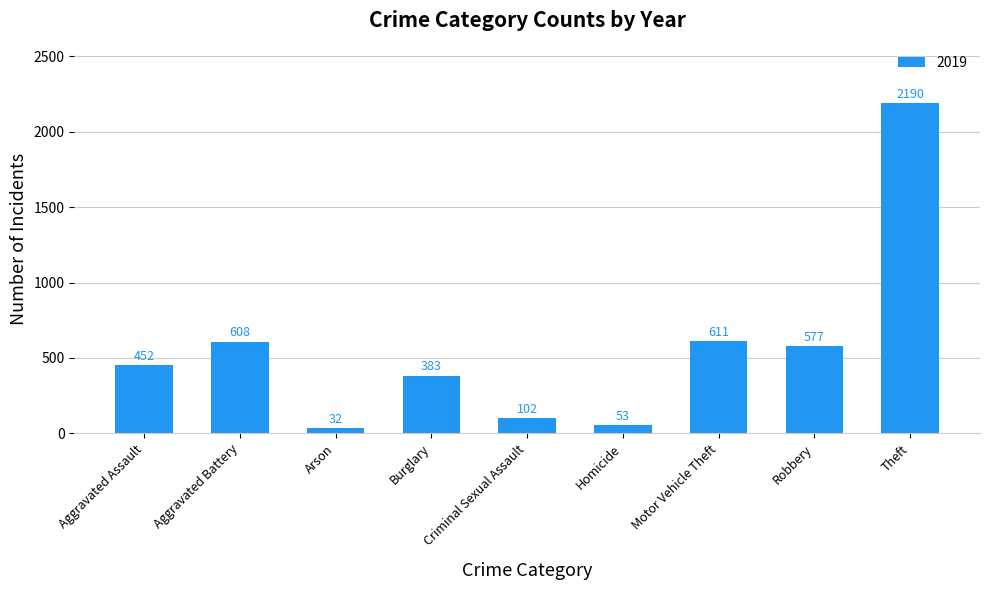

What is the change in value from Motor Vehicle Theft to Robbery?

-34